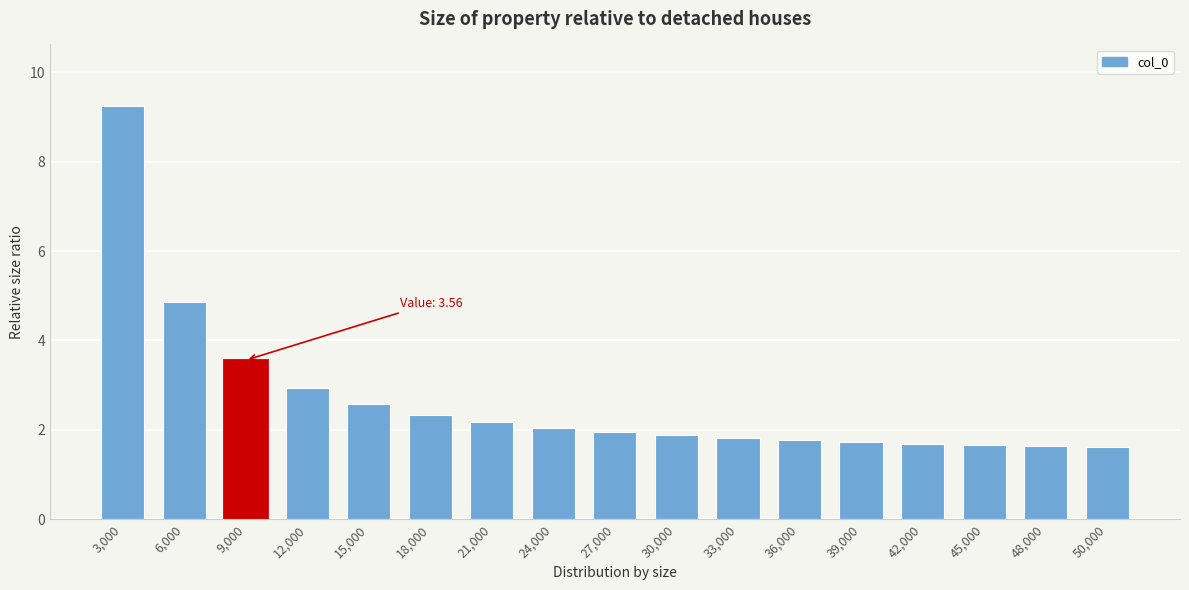

What is the label of the 6th bar from the left?

18,000